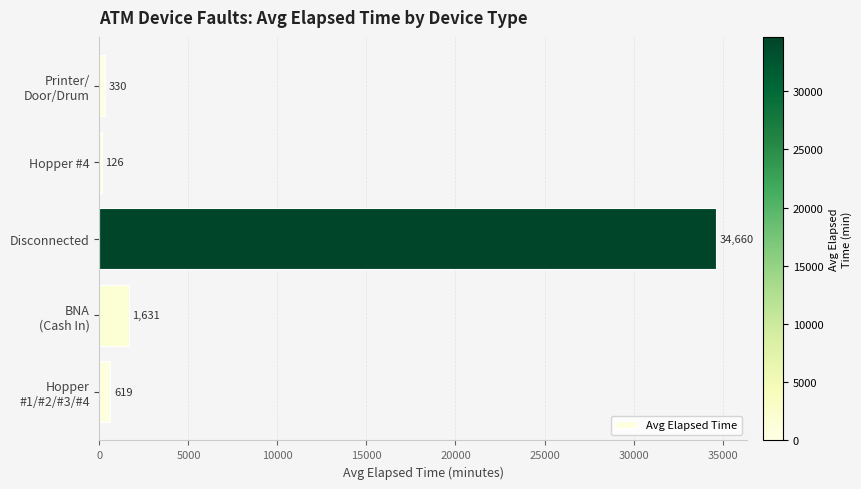

Is it true that the value at Hopper #4 is 126.3?

True